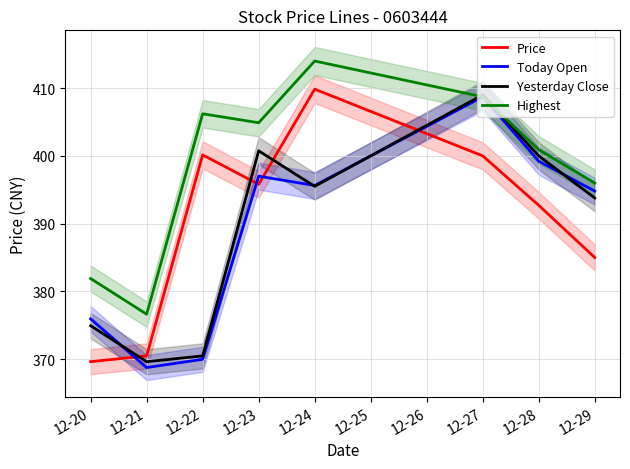

Does the chart display data point markers on the line(s)?

No